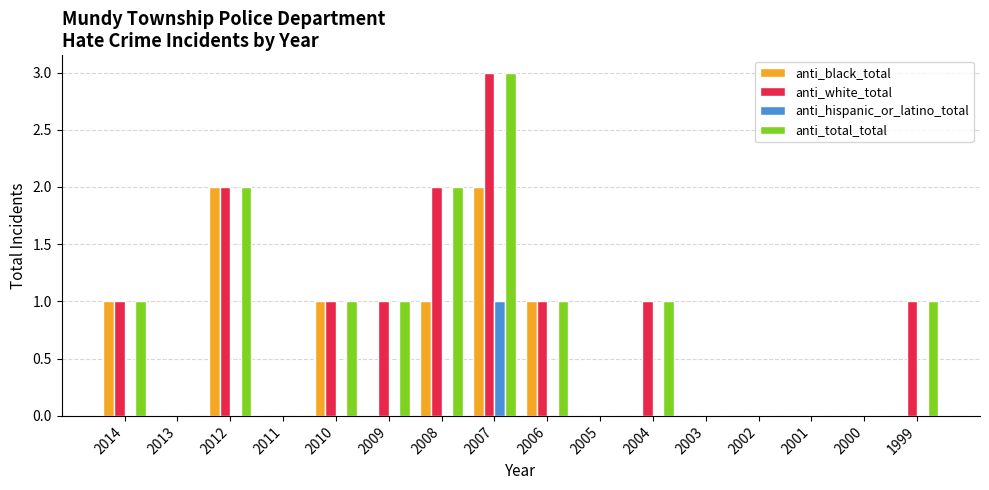

Is it true that anti_total_total equals -2 at 2005?

False